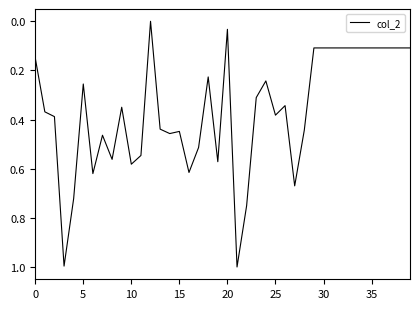

What is the difference between the maximum and minimum values?

1.0